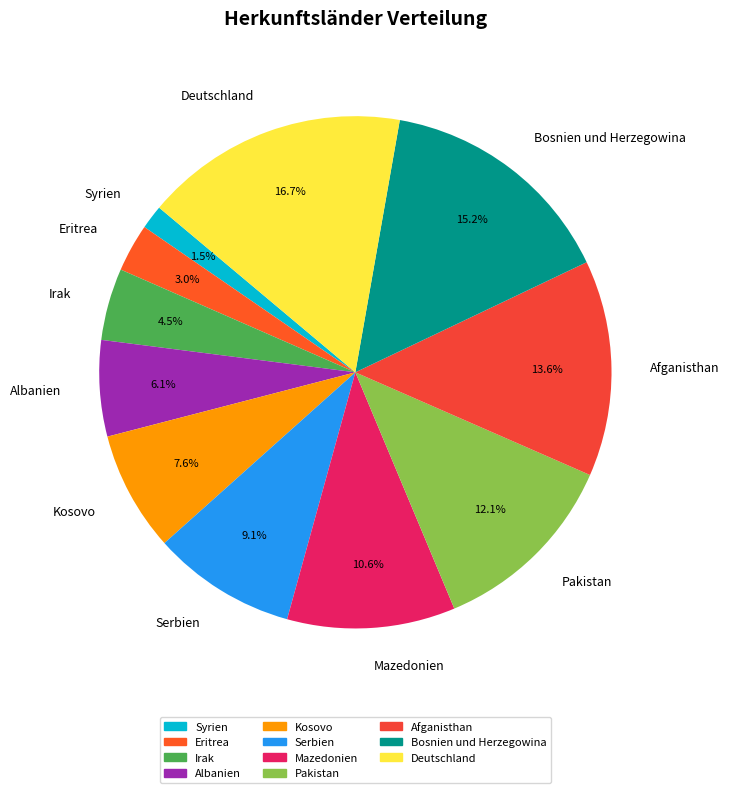

To the nearest percent, what percentage of the pie is Kosovo?

8%